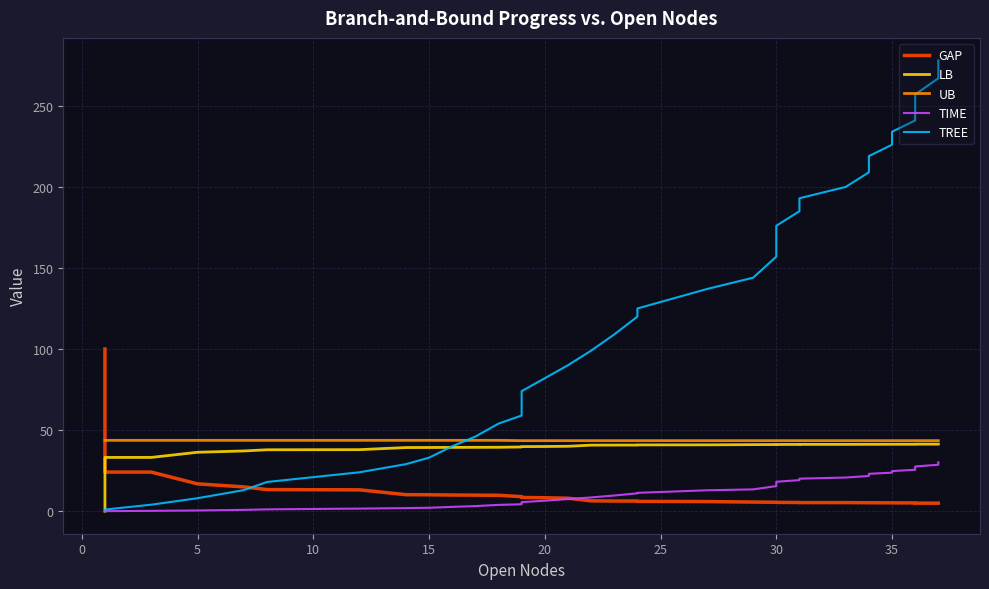

Which series ends up on top after the final intersection of UB and TREE?

TREE